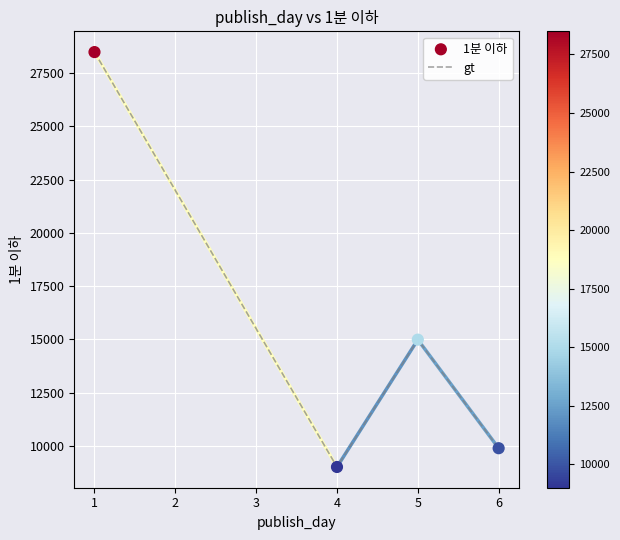

Is it true that the value at 6 is 9887.0?

True